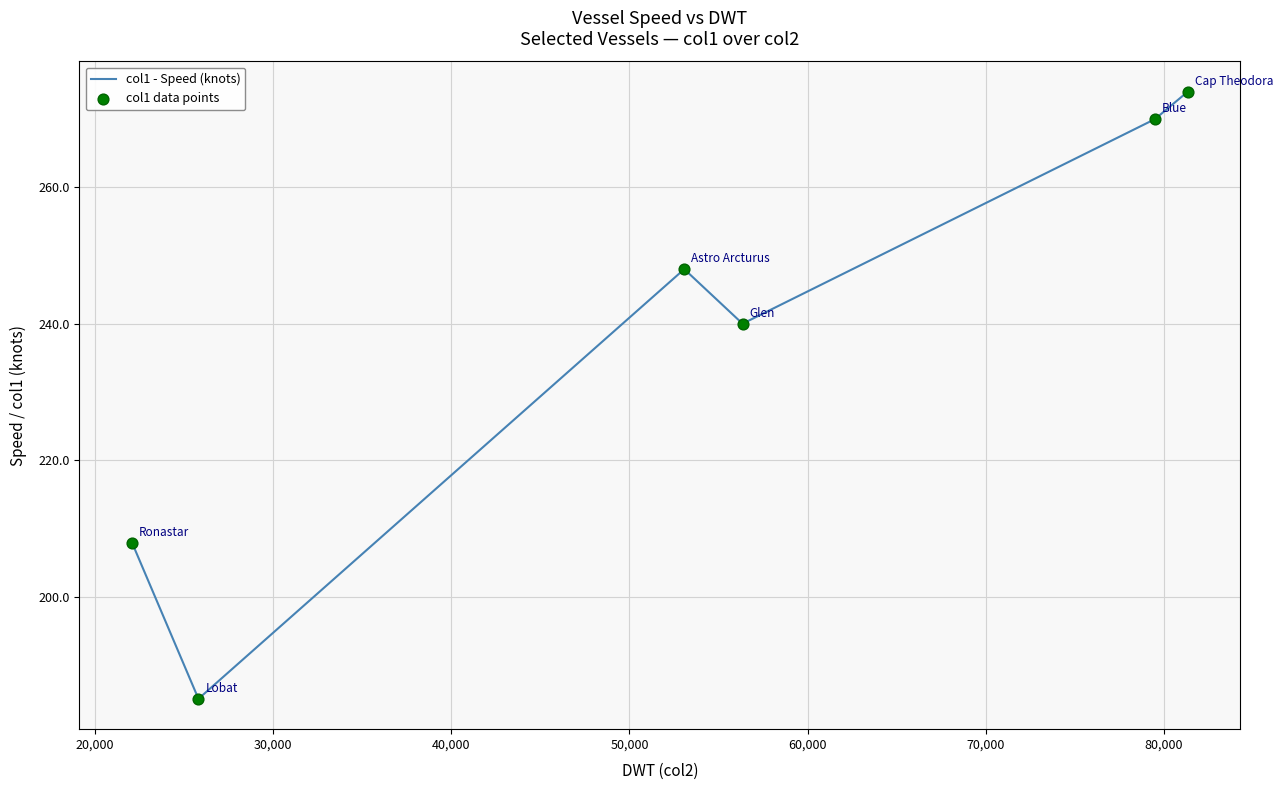

What is the difference between the second highest and minimum values?

85.0